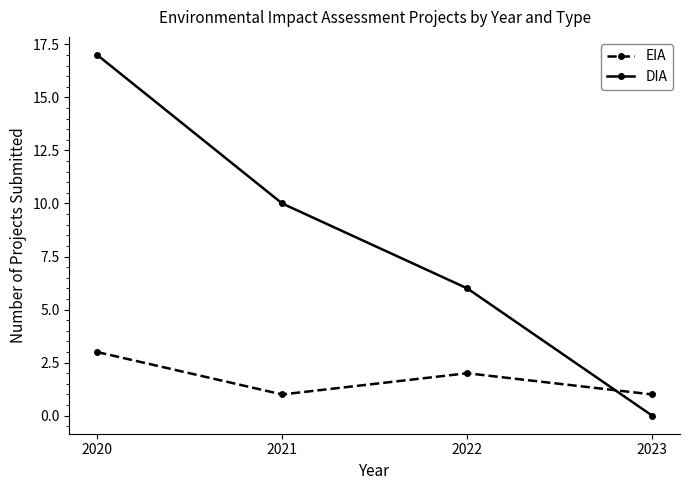

What is the approximate value of DIA at 2021?

10